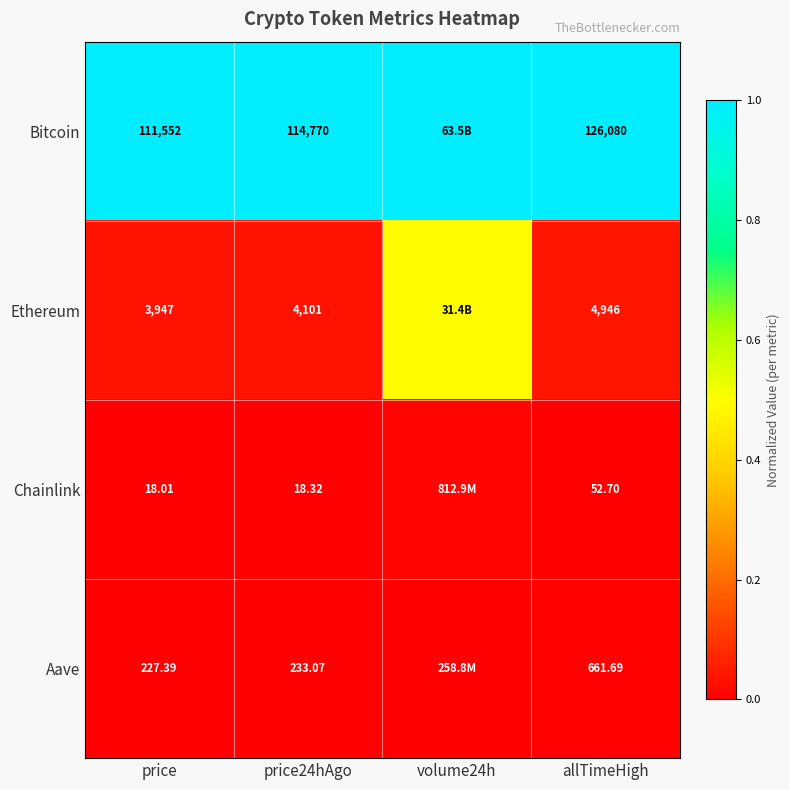

At allTimeHigh, list the series in order from smallest to largest.

Chainlink, Aave, Ethereum, Bitcoin